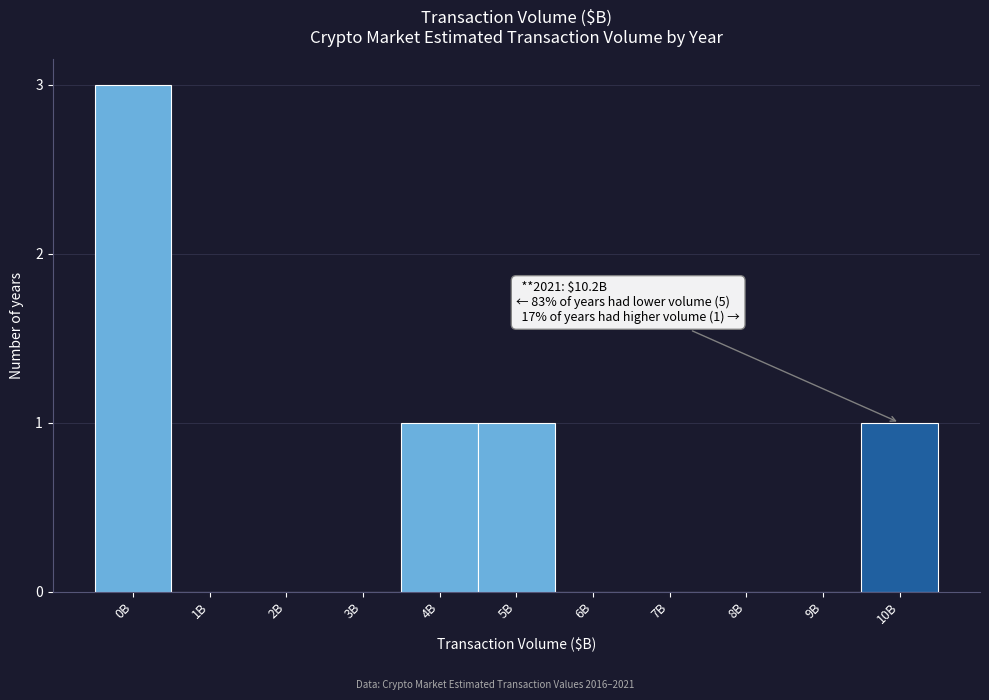

Reading left to right, list all the values displayed in this chart.

0B=3	1B=0	2B=0	3B=0	4B=1	5B=1	6B=0	7B=0	8B=0	9B=0	10B=1